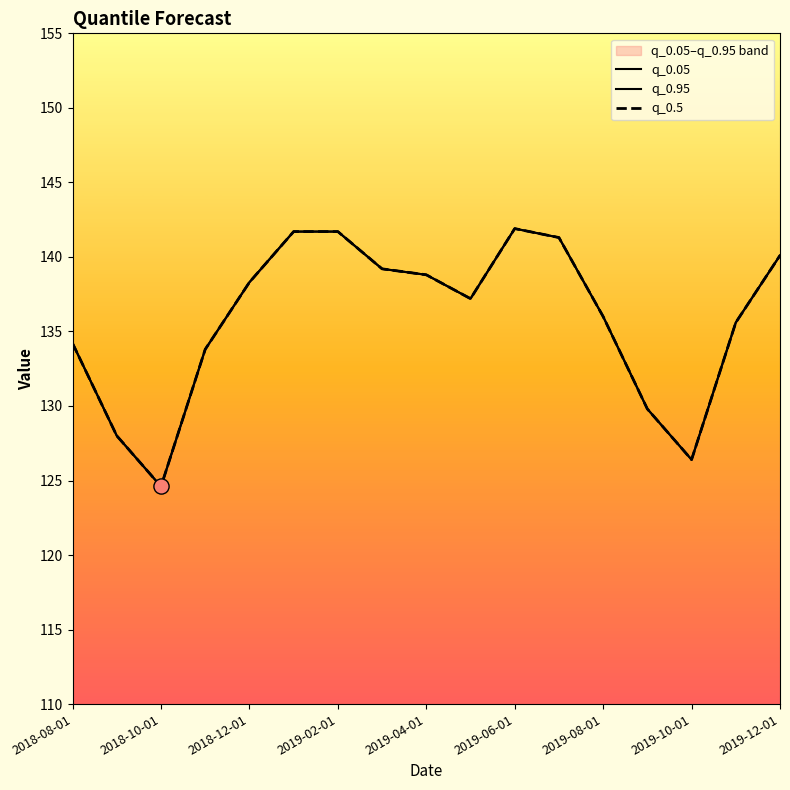

Which series reaches the maximum Y coordinate?

q_0.05